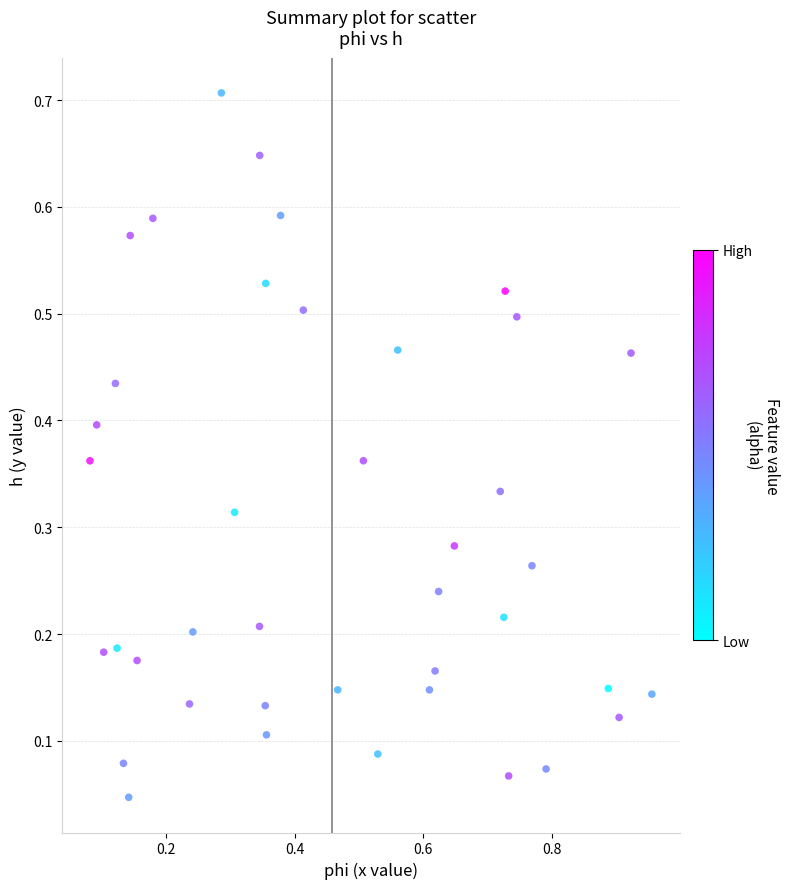

What is the range of Y values (max minus min)?

0.7